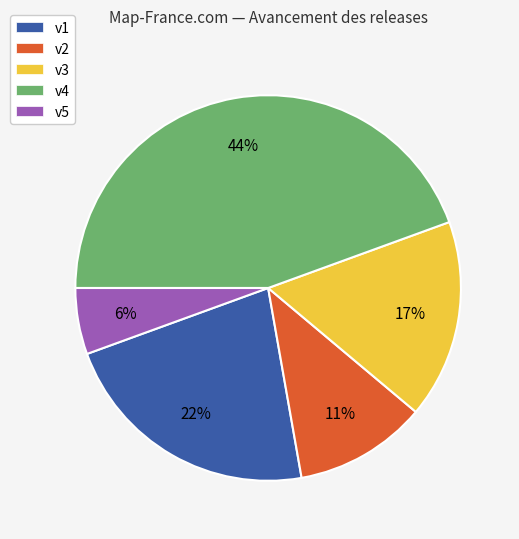

Is there any slice that represents more than half of the pie?

No